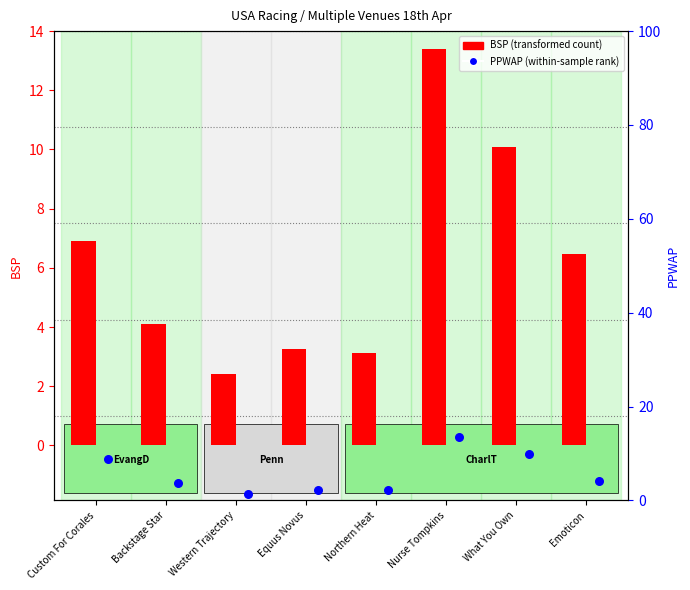

What are all the series names shown in the legend?

BSP, PPWAP